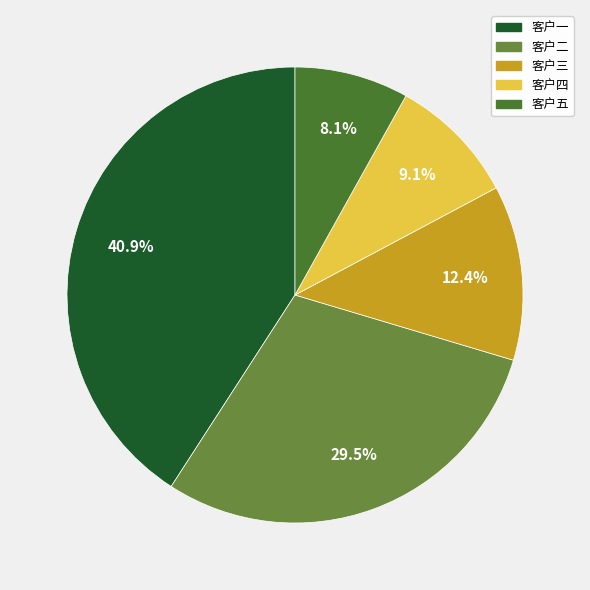

Does any single category account for the majority?

No